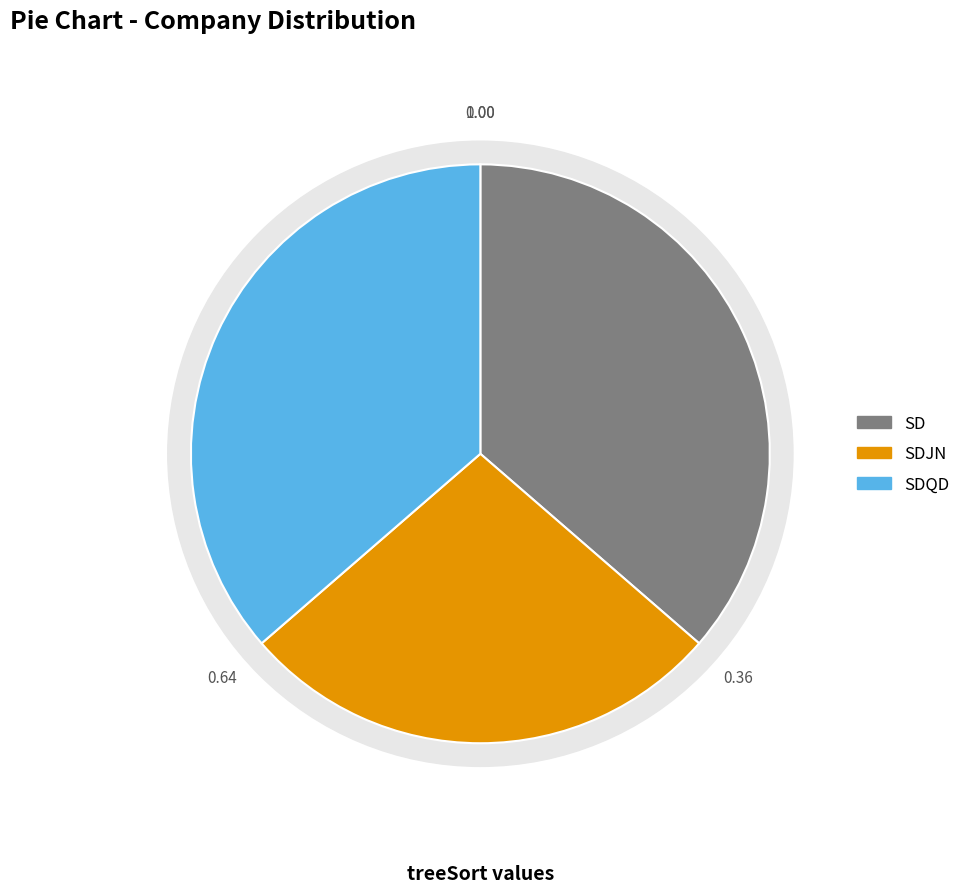

To the nearest percent, what portion does SDJN represent?

27%